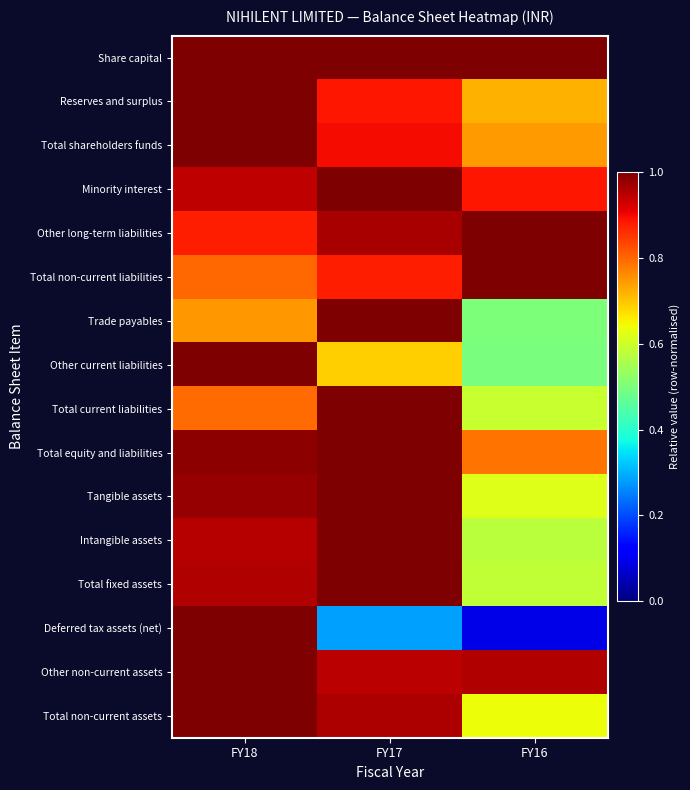

What is the minimum value shown in the chart?

0.1